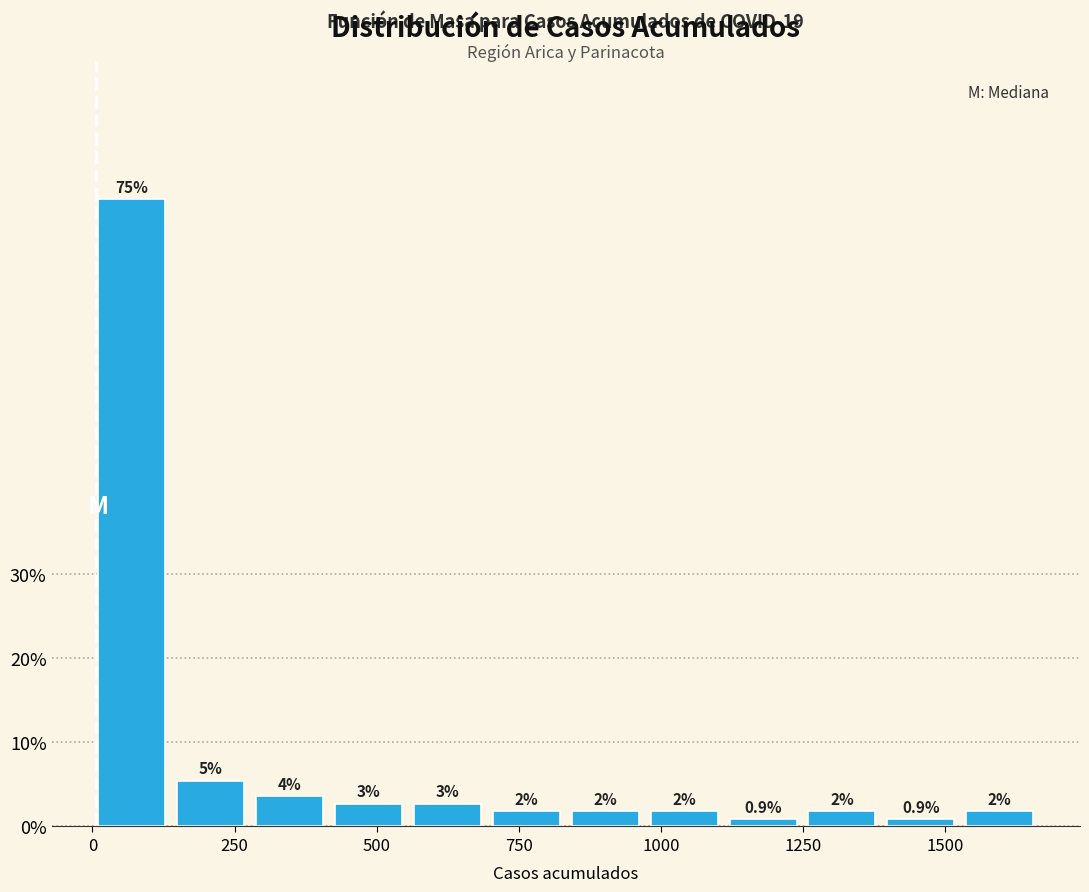

Read against the x-axis, roughly where is the centre of the tallest bar?

50